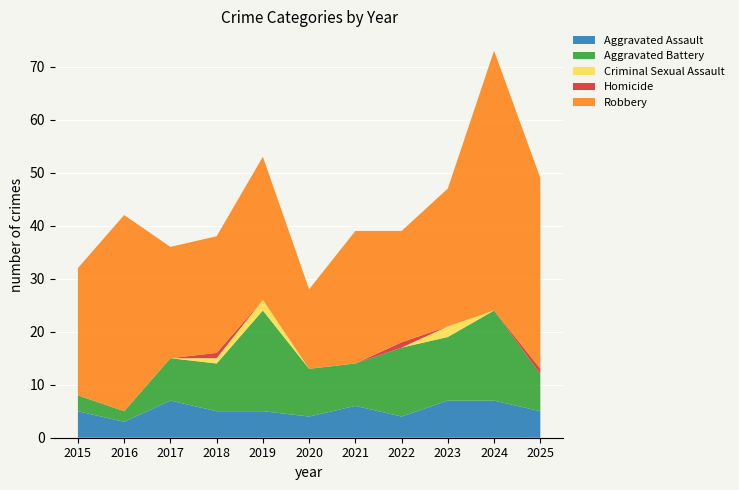

Reading left to right, extract all data points from this chart.

Aggravated Assault: 5	3	7	5	5	4	6	4	7	7	5
Aggravated Battery: 3	2	8	9	19	9	8	13	12	17	7
Criminal Sexual Assault: 0	0	0	1	2	0	0	0	2	0	0
Homicide: 0	0	0	1	0	0	0	1	0	0	1
Robbery: 24	37	21	22	27	15	25	21	26	49	36